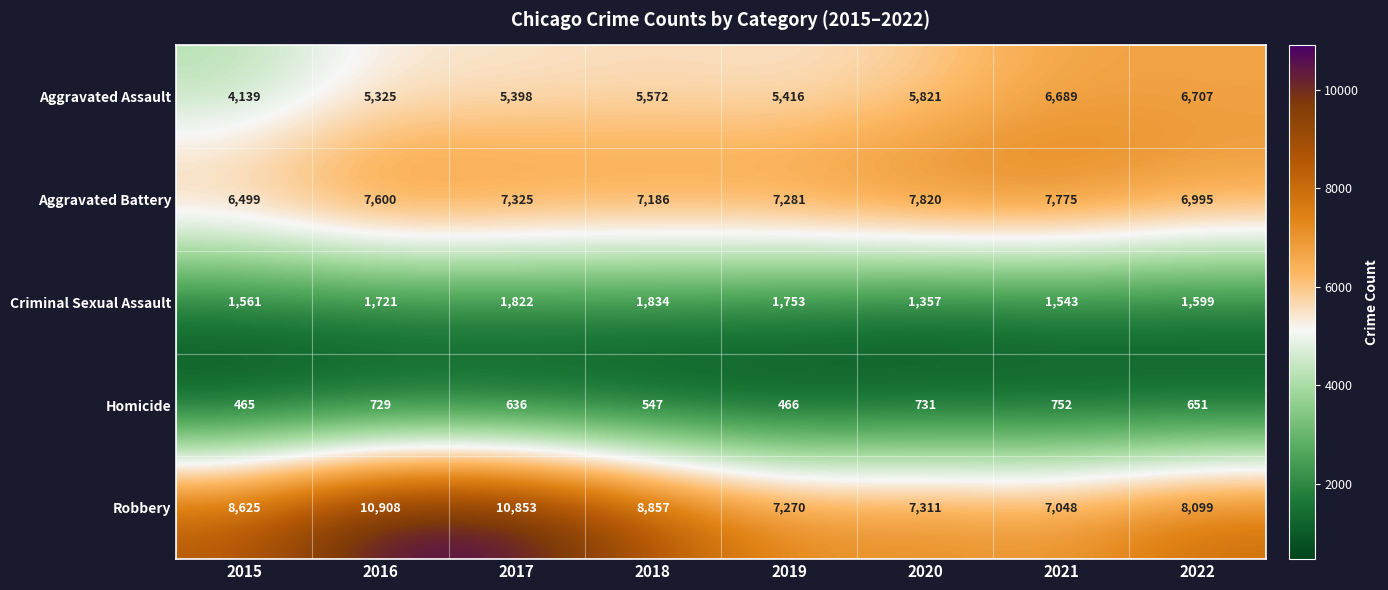

Between 2015 and 2021, which series saw the biggest shift?

Aggravated Assault